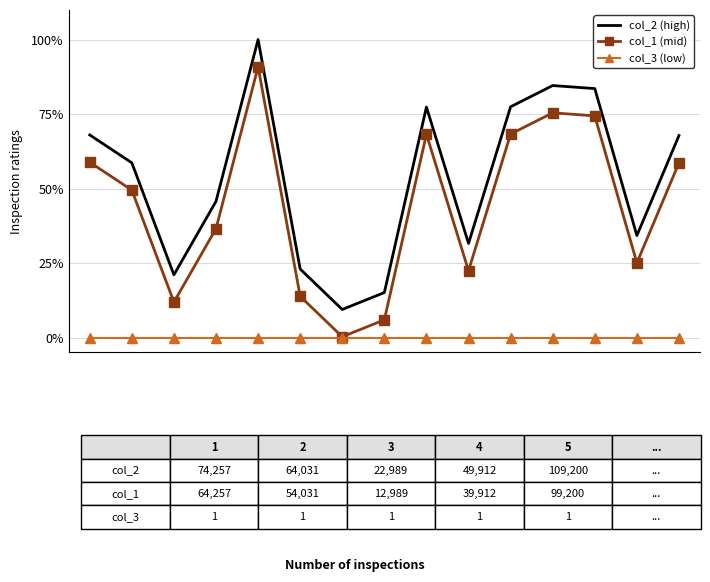

Which series has the largest total across all categories?

col_2 (high)